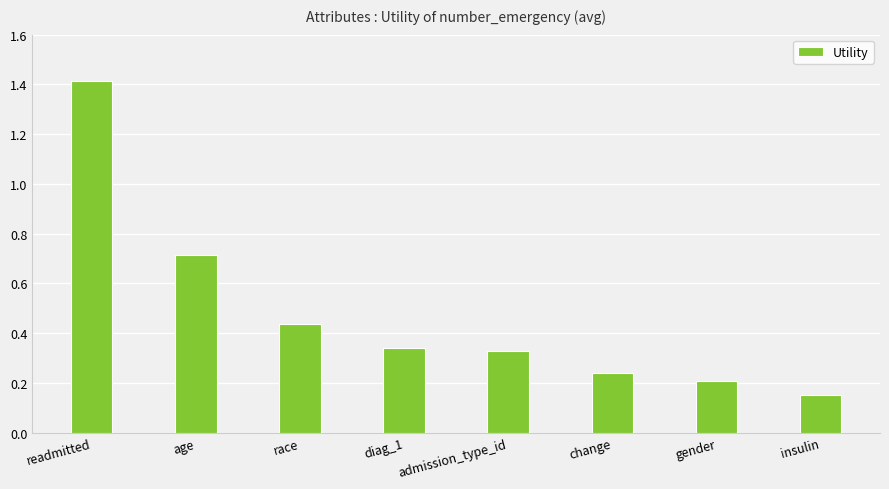

What is the change in value from age to admission_type_id?

-0.4